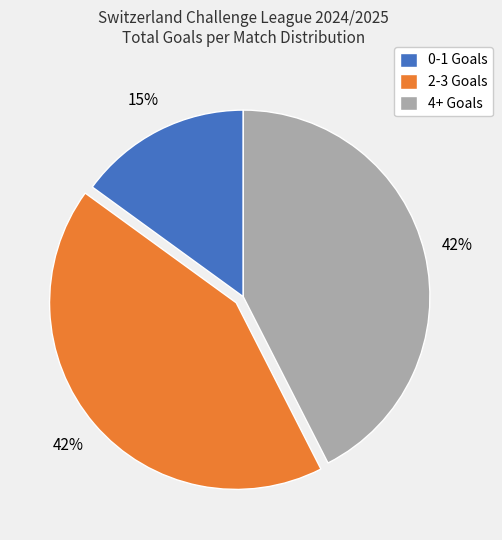

To the nearest percent, what is the difference between the largest and smallest slice percentages?

28%